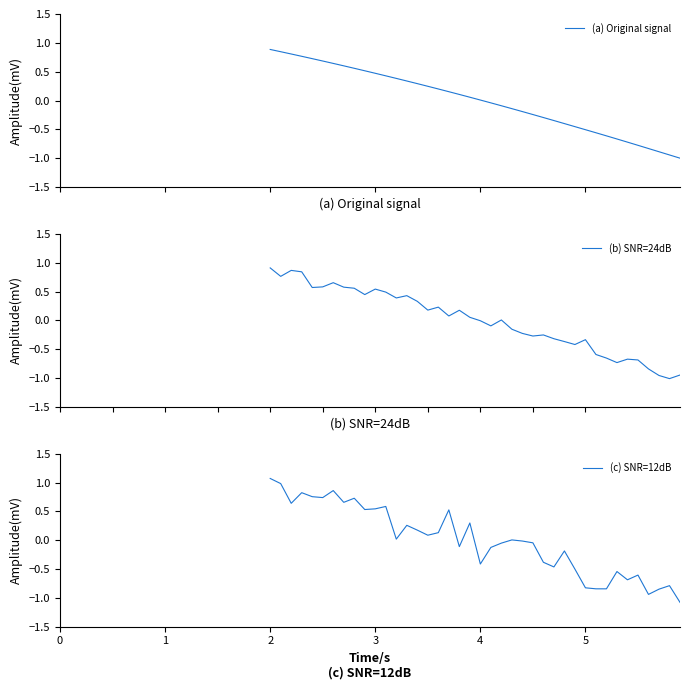

How many values in (b) SNR=24dB are below zero?

19